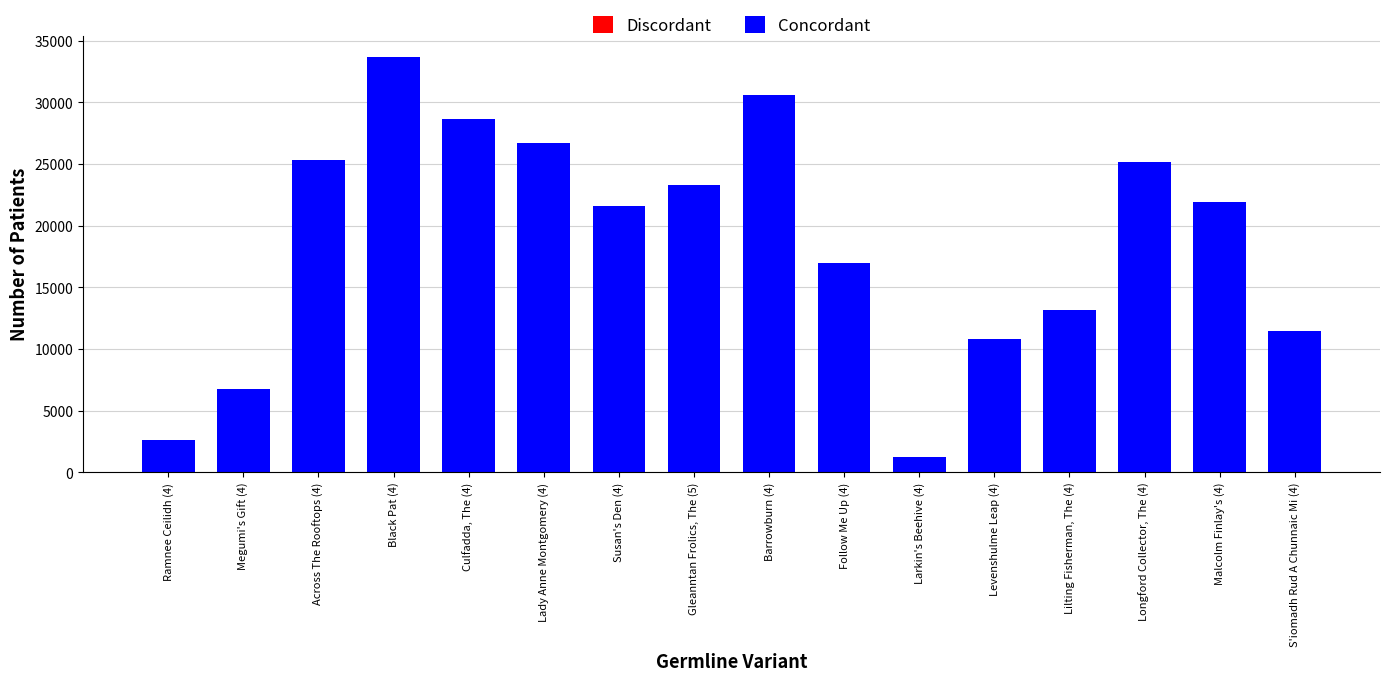

Where is Concordant nearest to the value 17460?

Follow Me Up (4)